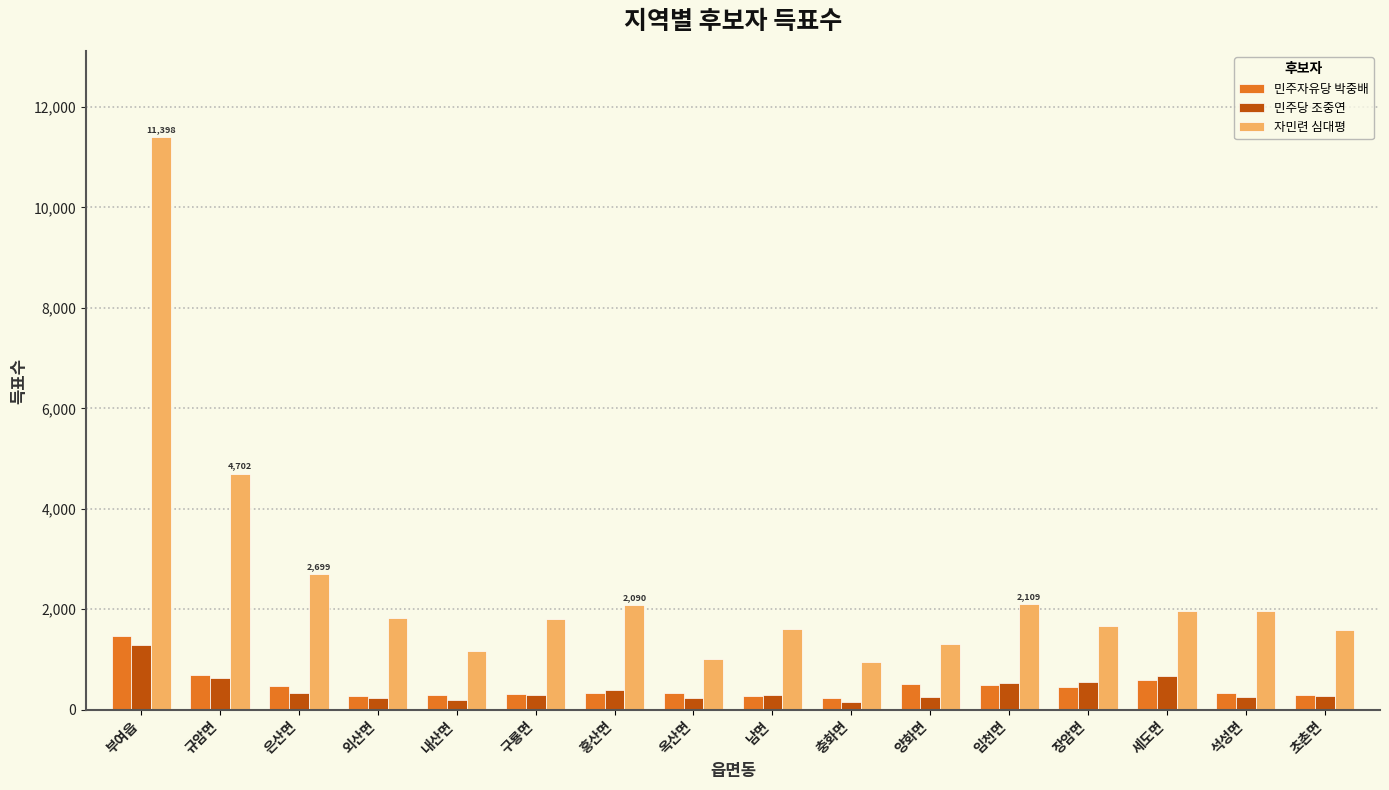

The 민주당 조중연 series shows 638 at 규암면. True or false?

True